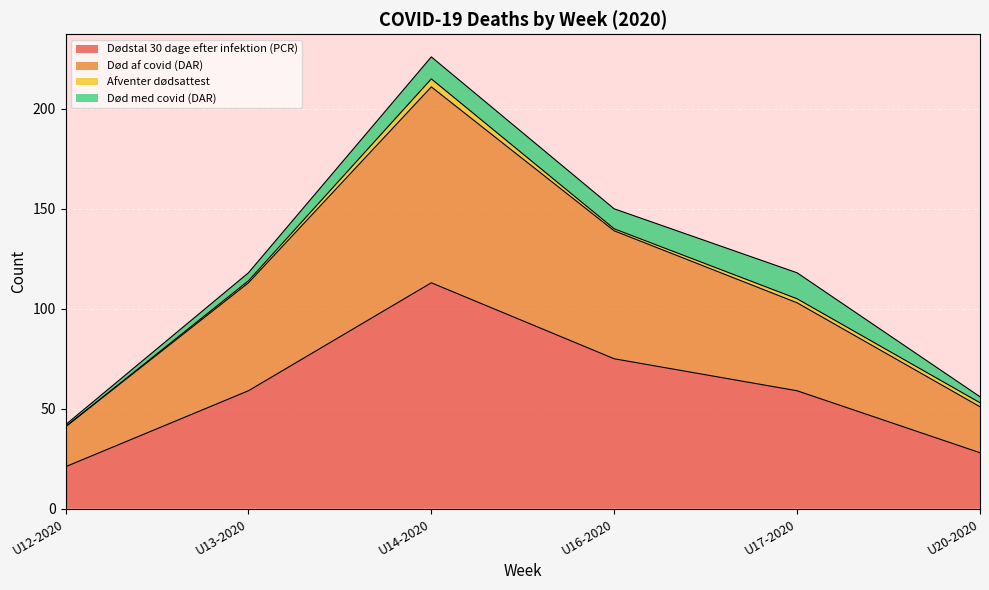

How many data points in Dødstal 30 dage efter infektion (PCR) are less than 59?

2